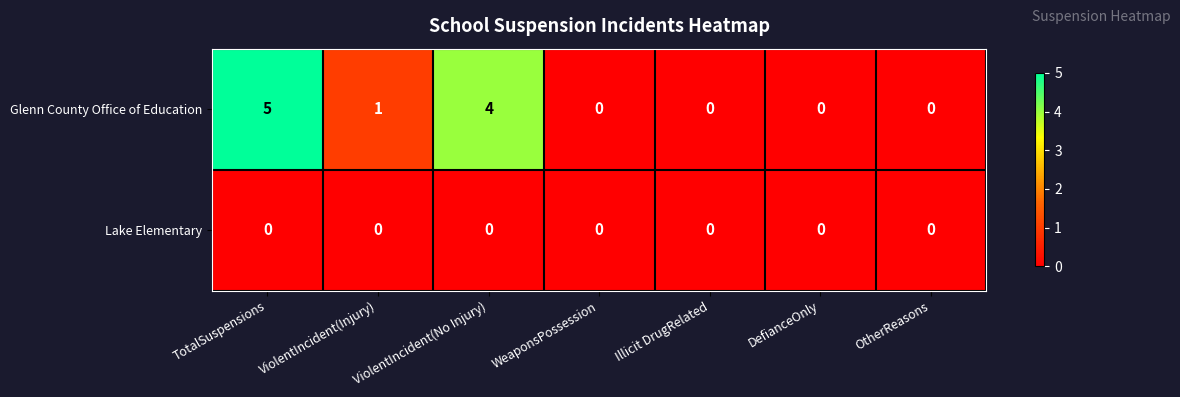

Which series has the largest total across all categories?

Glenn County Office of Education